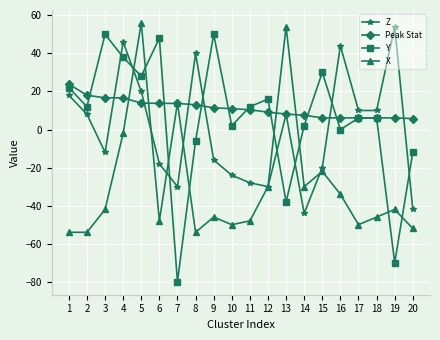

What is the sum of all Peak Stat values?

223.4